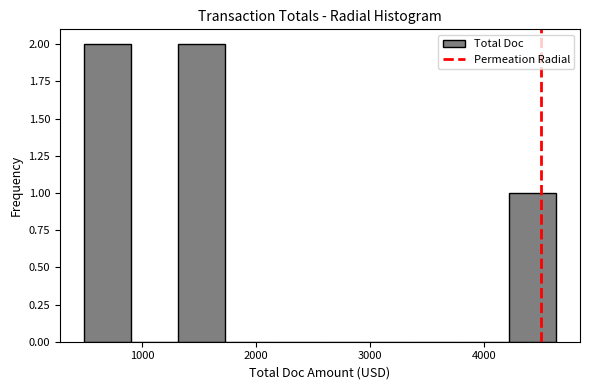

Reading left to right, list every bar in this chart as the range it spans on the x-axis followed by its height. Neither the bar edges nor the heights are printed on the chart, so give them approximately, as read against the axes.

500 to 900: 2
900 to 1300: 0
1300 to 1700: 2
1700 to 2100: 0
2100 to 2600: 0
2600 to 3000: 0
3000 to 3400: 0
3400 to 3800: 0
3800 to 4200: 0
4200 to 4600: 1